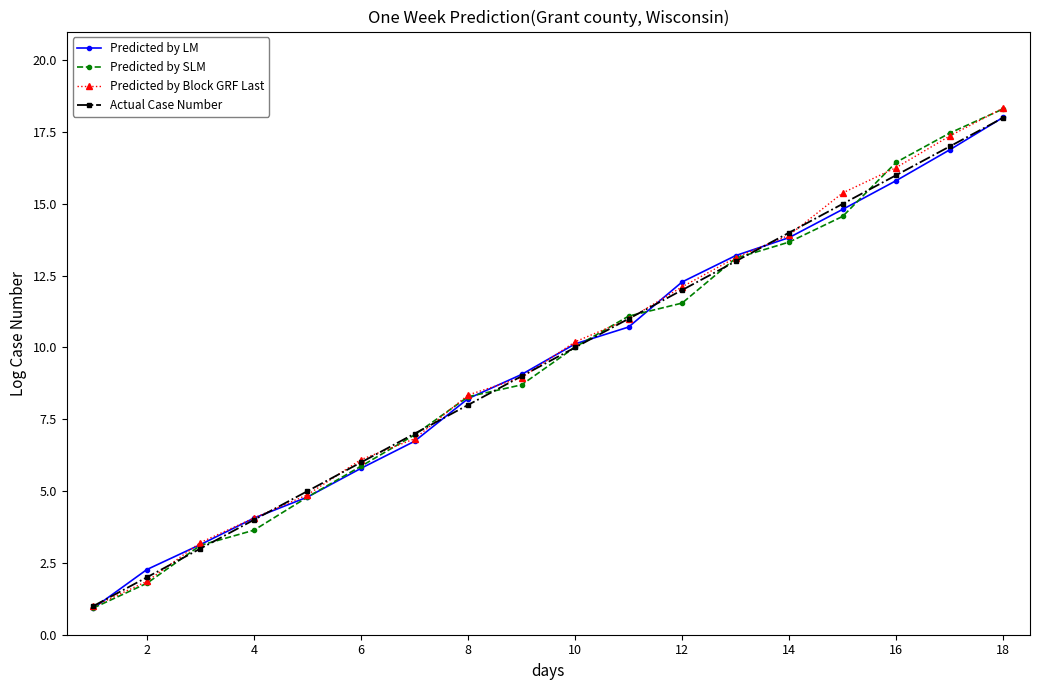

True or false: Actual Case Number has more than 2 points higher than both neighbors.

False